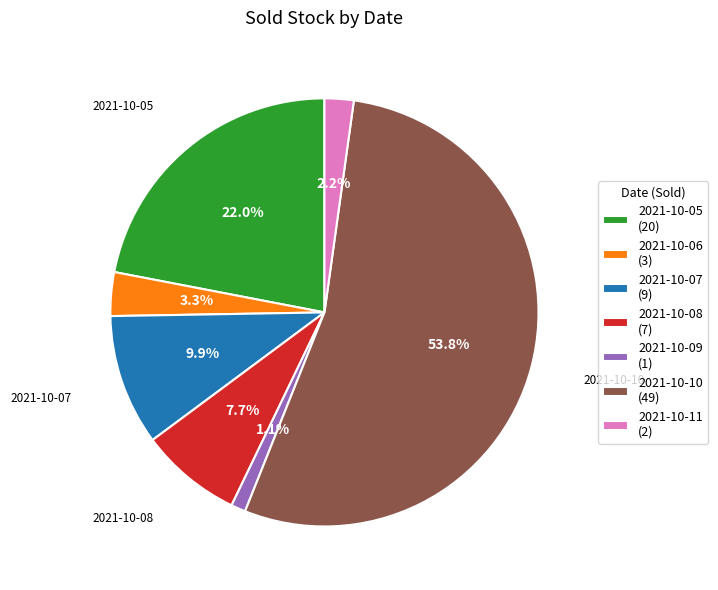

True or false: 2021-10-05 accounts for 22% of the total.

True